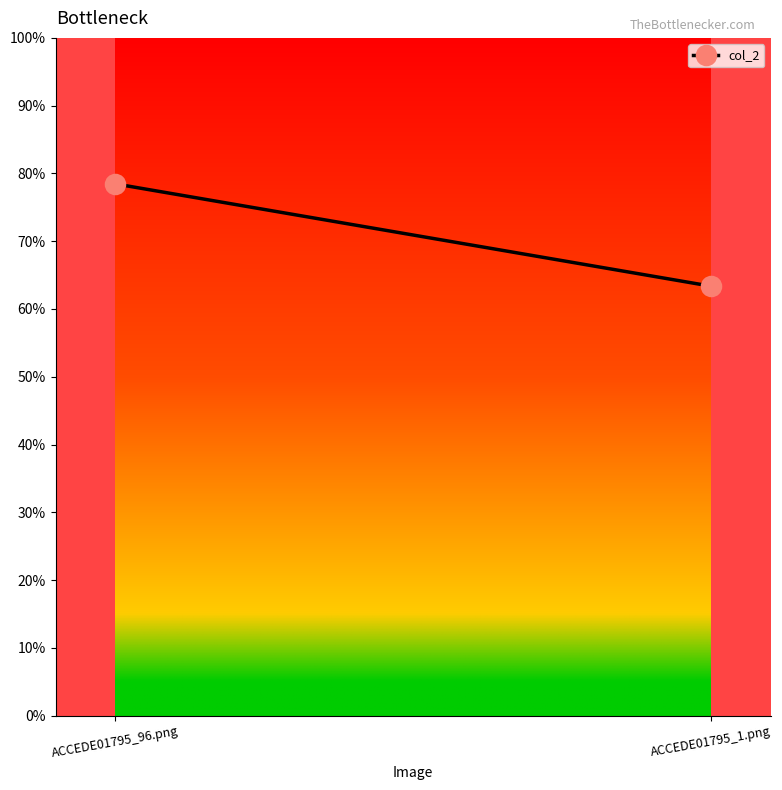

Reading left to right, transcribe all the data shown in this chart.

0.8	0.6